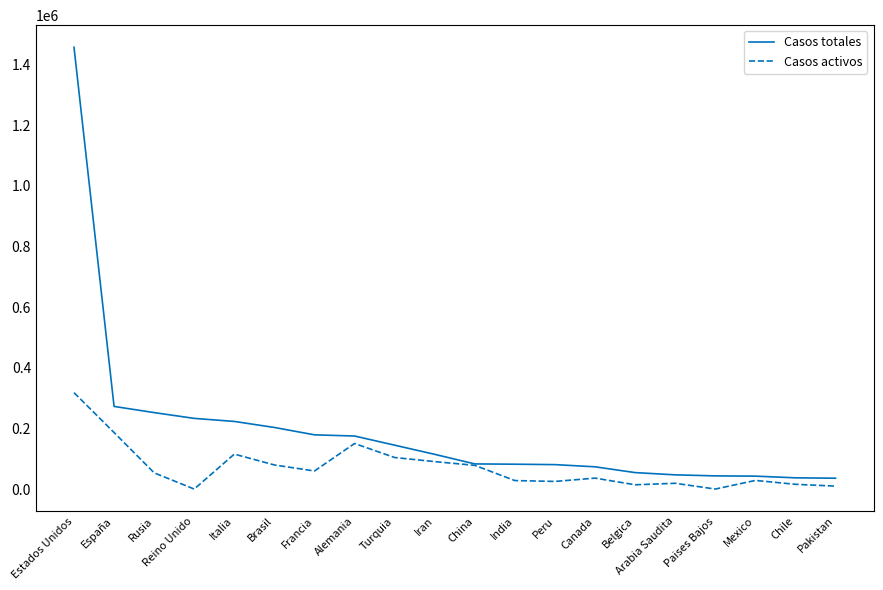

The Casos activos series shows 9695 at Pakistan. True or false?

True